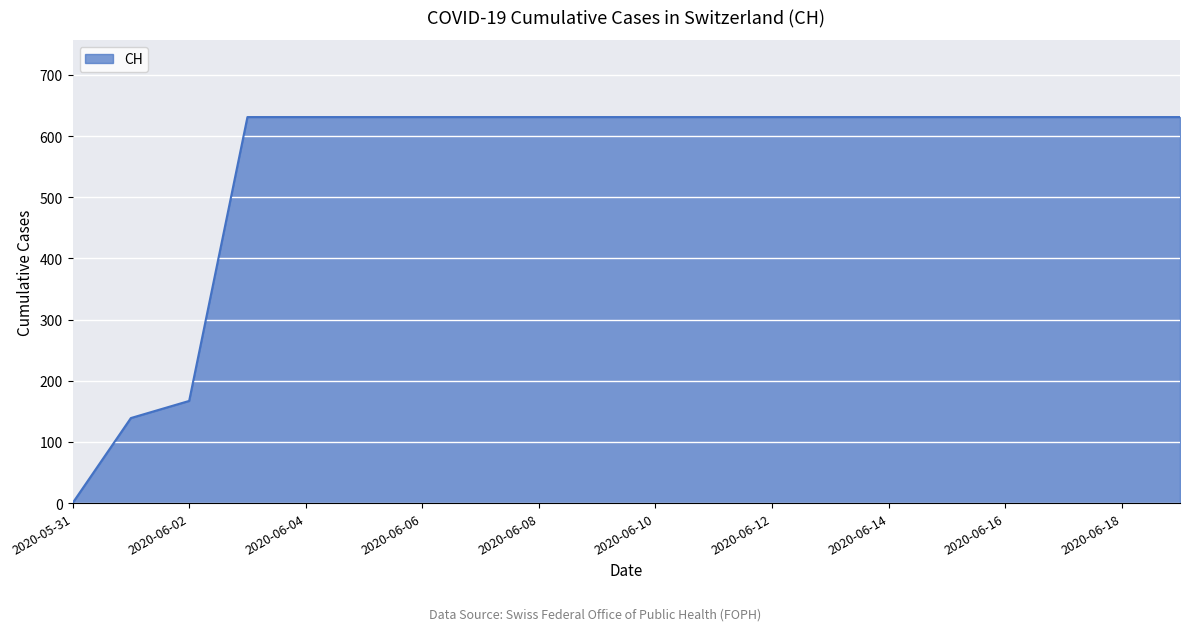

What is the difference between the maximum and minimum values?

631